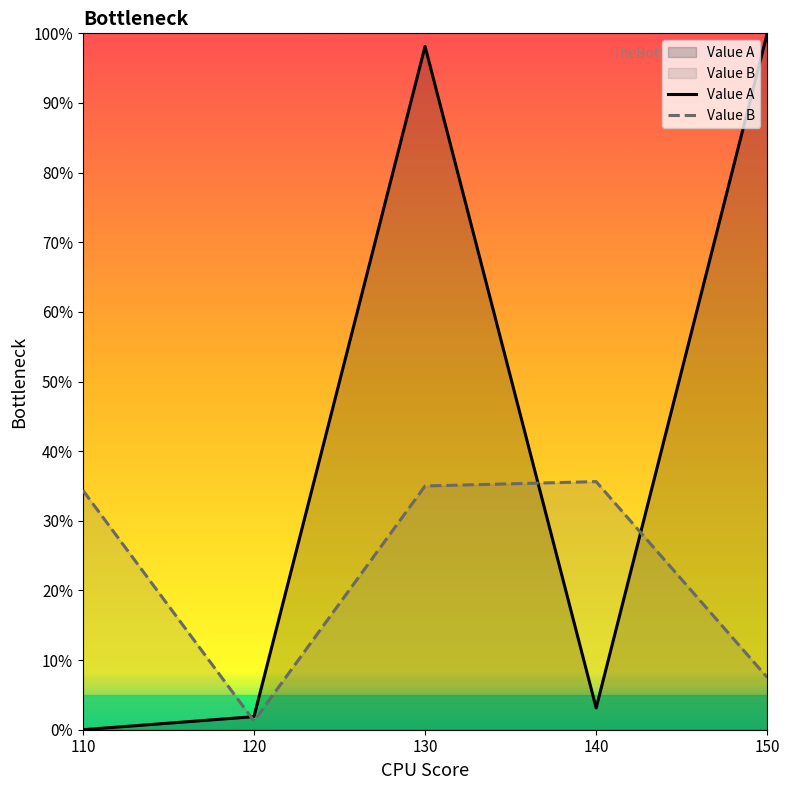

At which category is the sum across all series the highest?

130